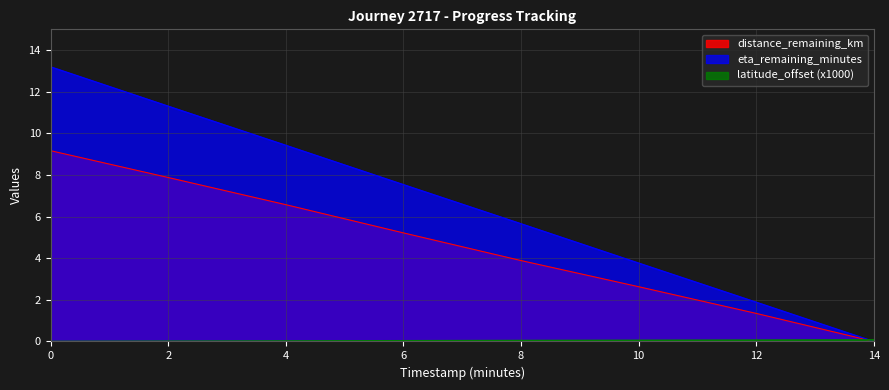

Reading left to right, transcribe all the data shown in this chart.

distance_remaining_km: 0.0=9.2	2.0=7.9	4.0=6.6	6.0=5.2	8.0=3.9	10.0=2.6	12.0=1.3	14.0=0.0
eta_remaining_minutes: 0.0=13.2	2.0=11.3	4.0=9.4	6.0=7.5	8.0=5.7	10.0=3.8	12.0=1.9	14.0=0.0
latitude_offset: 0.0=0.0	2.0=0.0	4.0=0.0	6.0=0.0	8.0=0.0	10.0=0.1	12.0=0.1	14.0=0.1